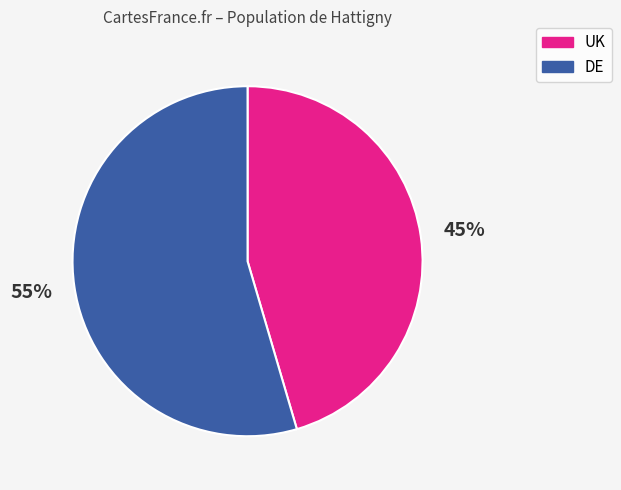

How many segments does this pie chart have?

2